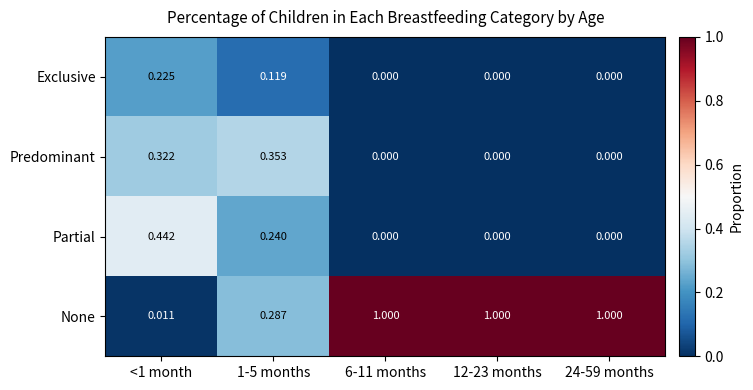

Which series has the largest total across all categories?

None